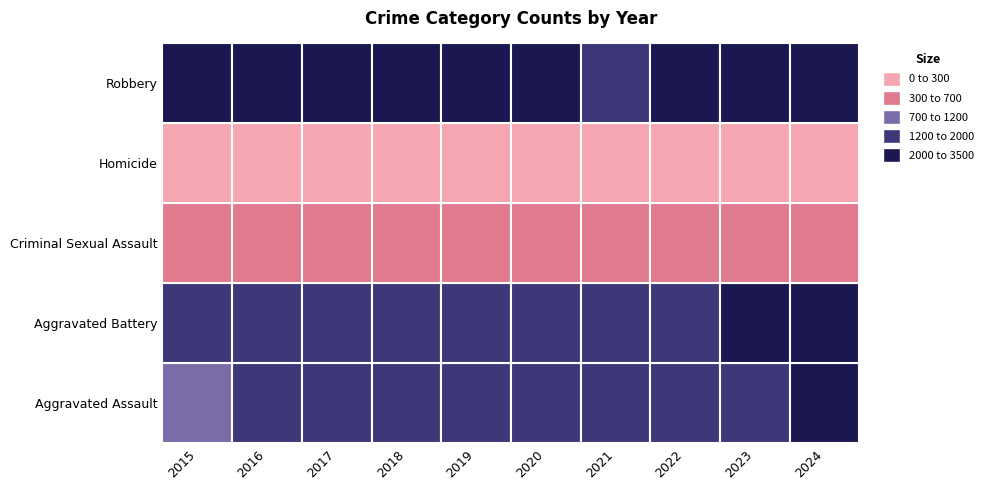

At which category is the sum across all series the highest?

2017